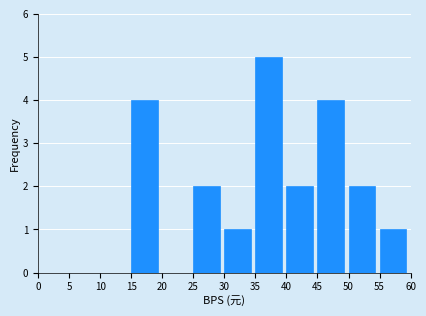

What is the height of the bar covering 55 to 60 on the x-axis? The values are not printed on the chart, so give them approximately, as read against the axis.

1